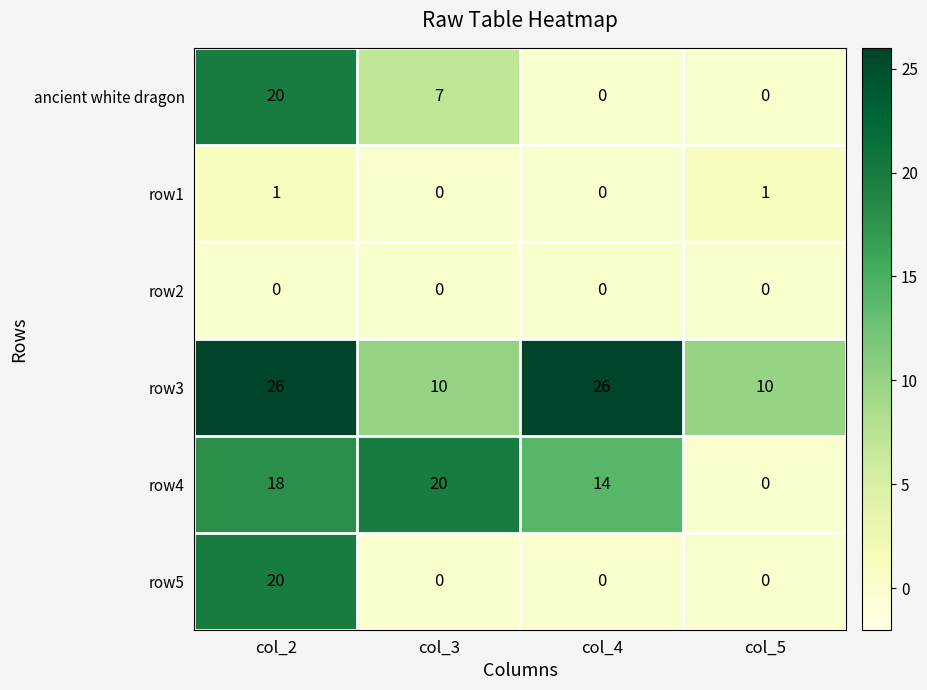

How many series are shown in this chart?

6